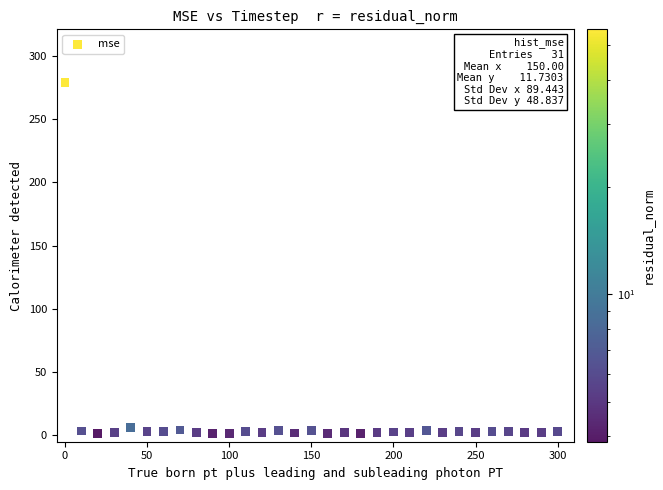

What is the range of X values (max minus min)?

300.0